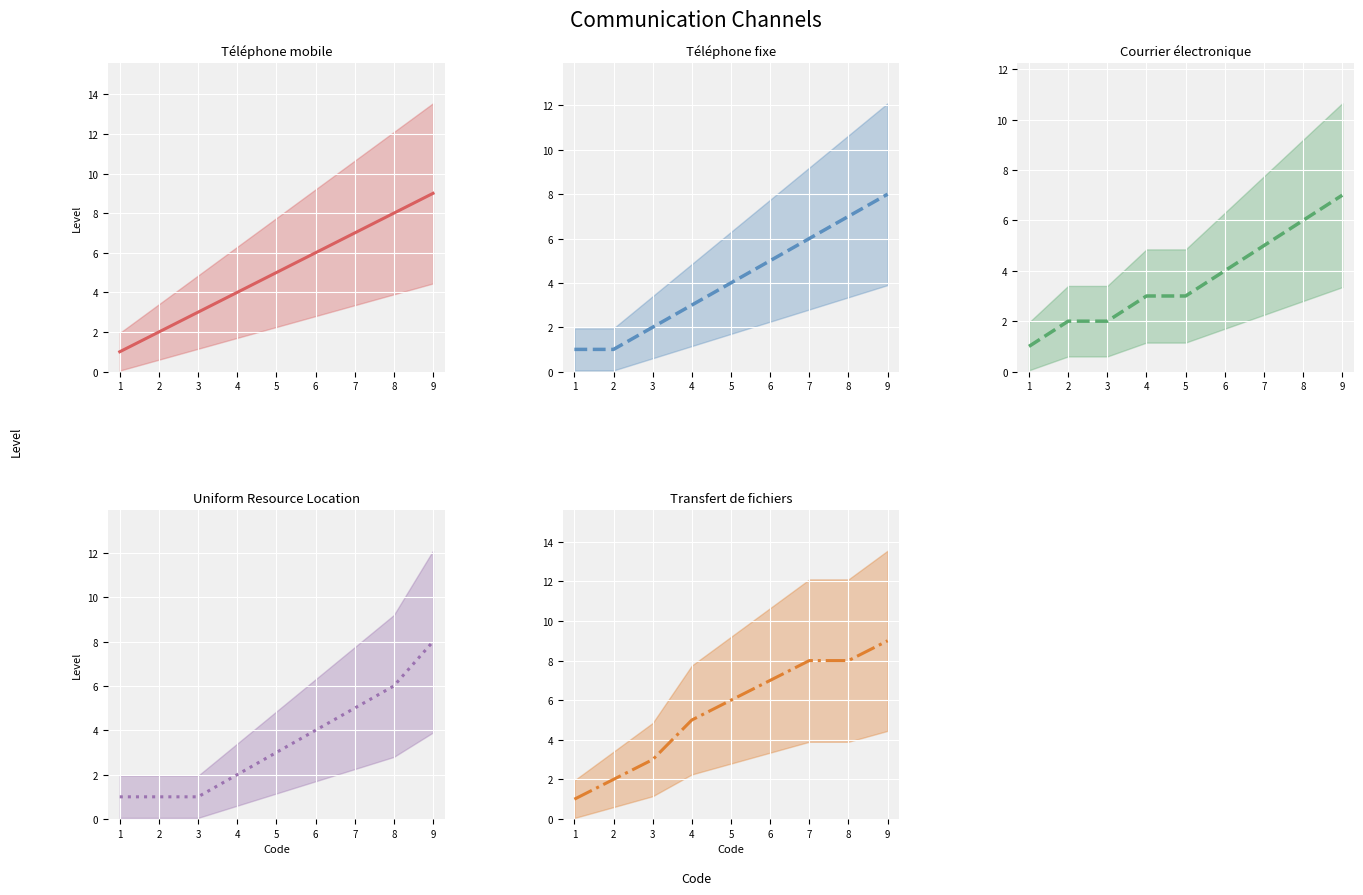

True or false: Courrier électronique (mean) has more than 1 points higher than both neighbors.

False